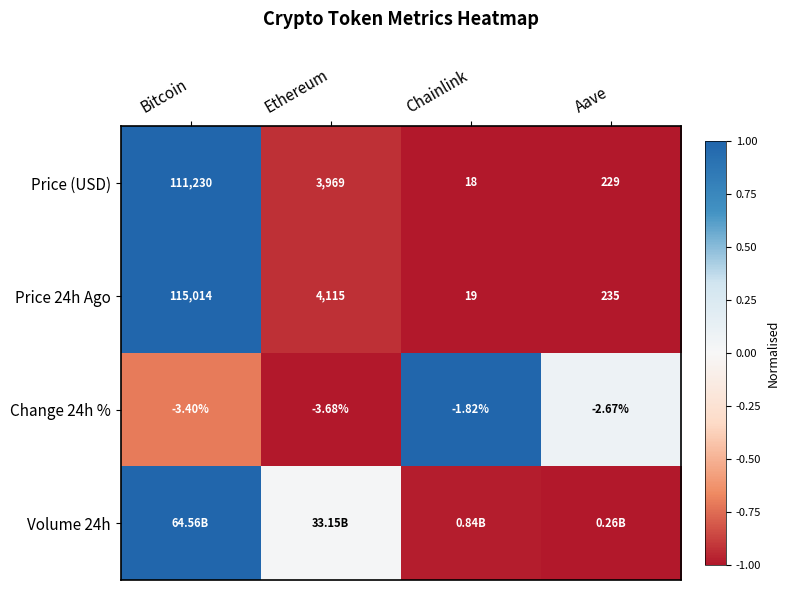

Count the number of categories in the chart.

4